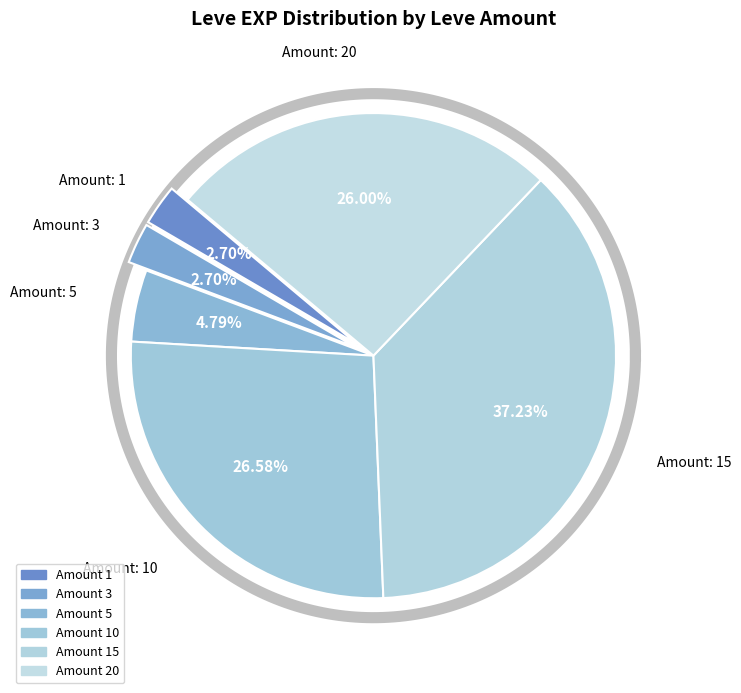

What is the change in value from 3 to 10?

+7080